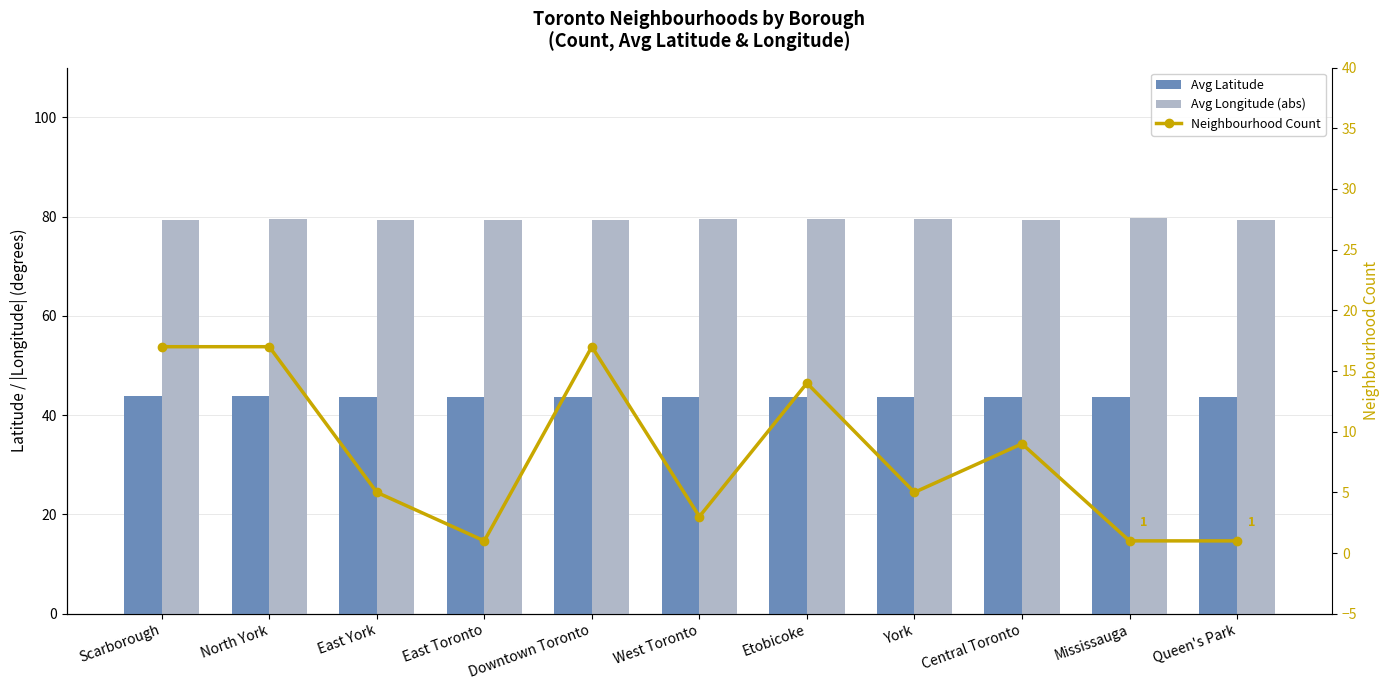

Which label corresponds to the largest value in the chart?

Mississauga